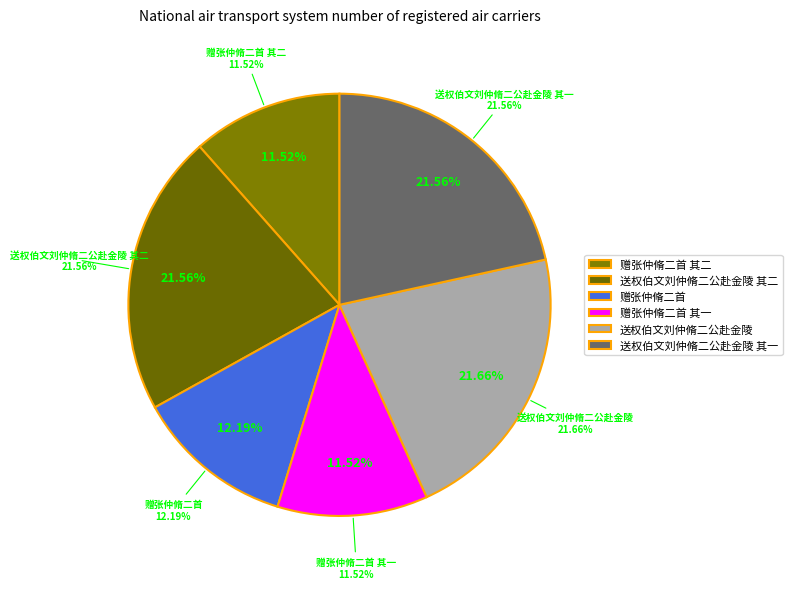

To the nearest percent, what is the average slice percentage?

17%